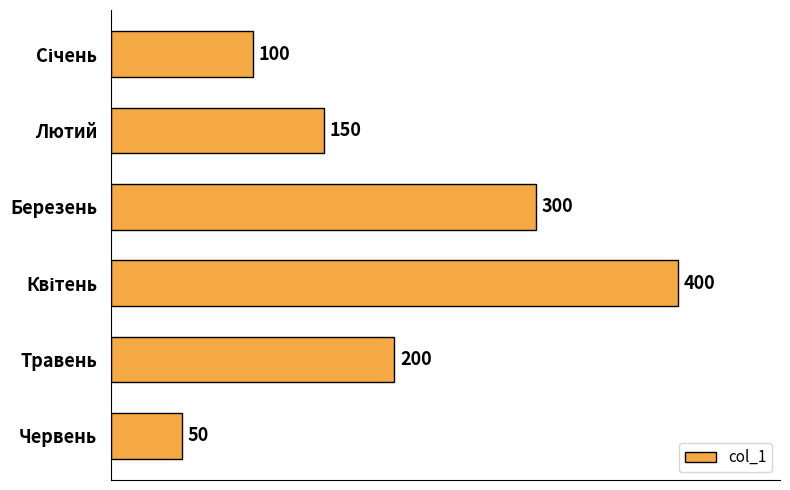

What is the label of the 2nd bar from the top?

Лютий